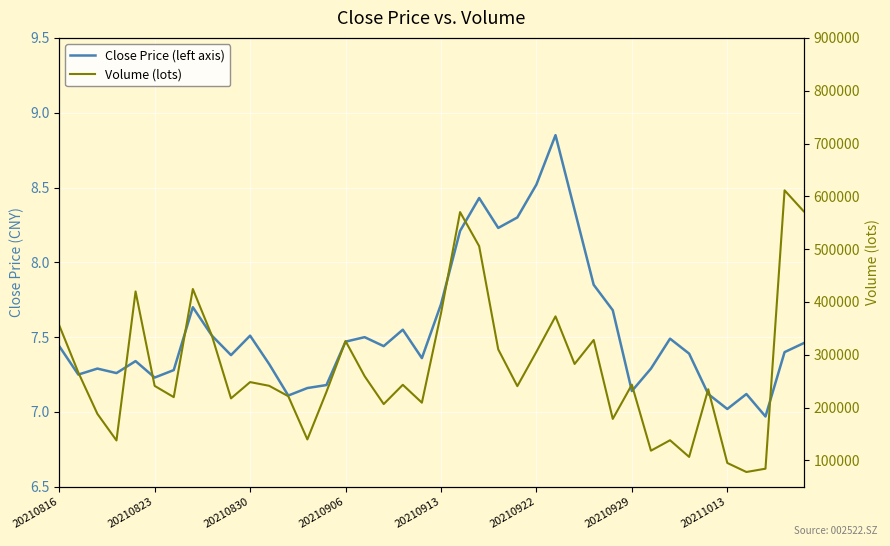

In Volume (lots), how many points are lower than both neighbors (excluding endpoints)?

12